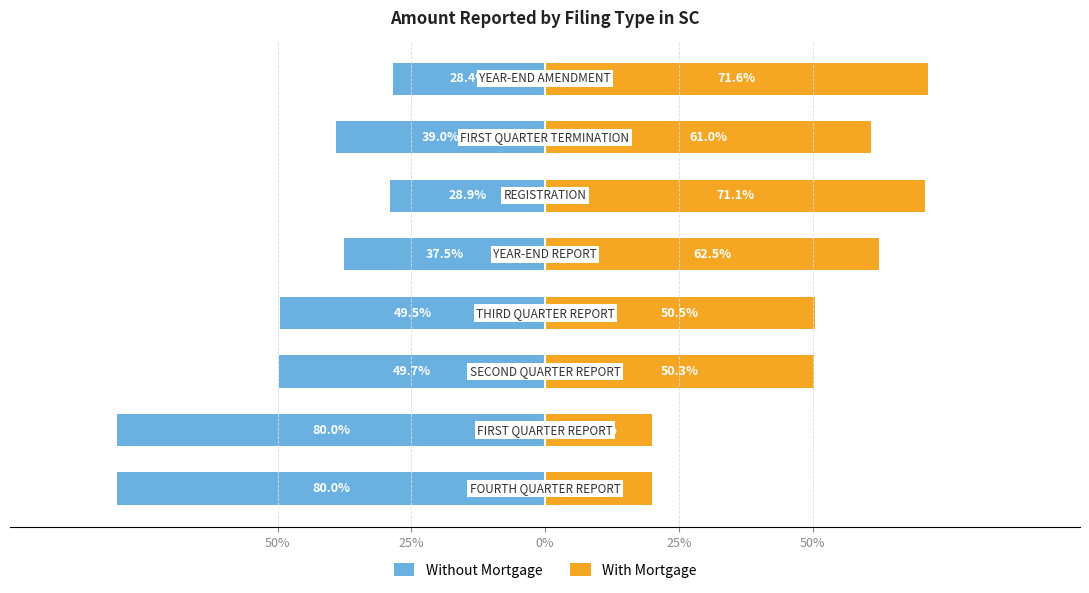

Is the value of Without Mortgage at 50% greater than the value of With Mortgage at 0%?

No